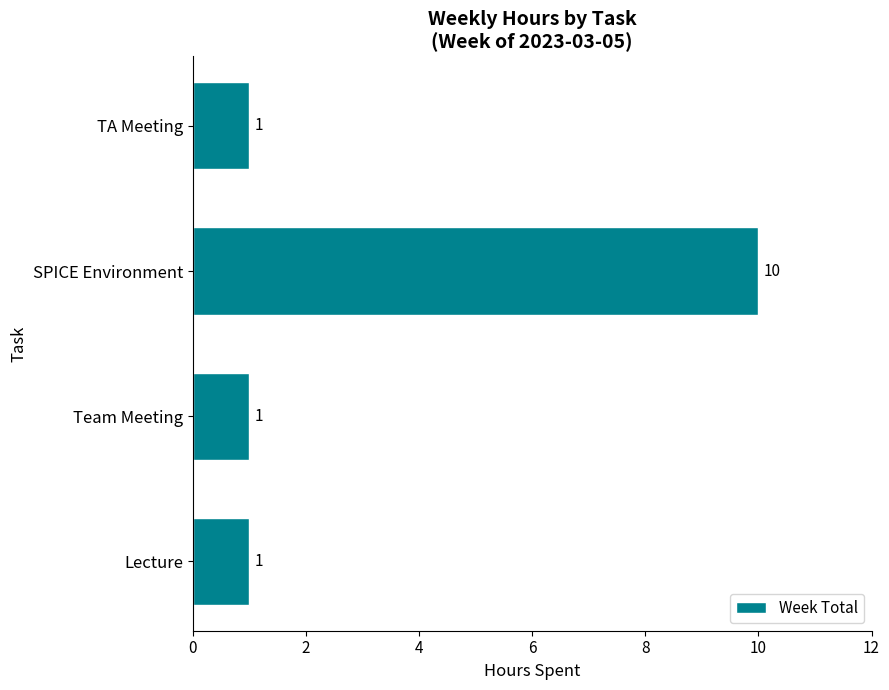

The value at SPICE Environment is 13. True or false?

False